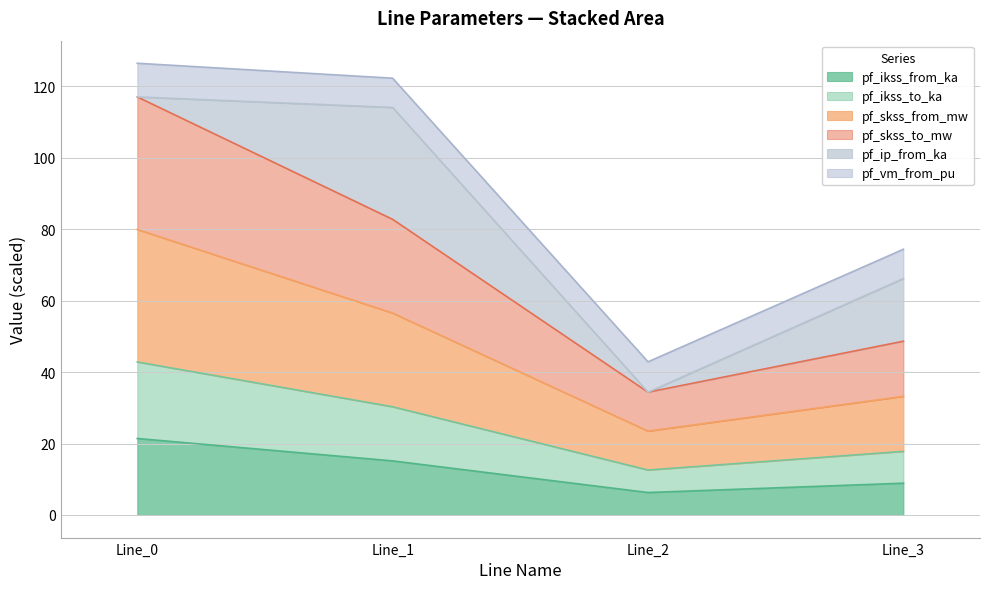

Which category has the highest value across all series?

Line_0